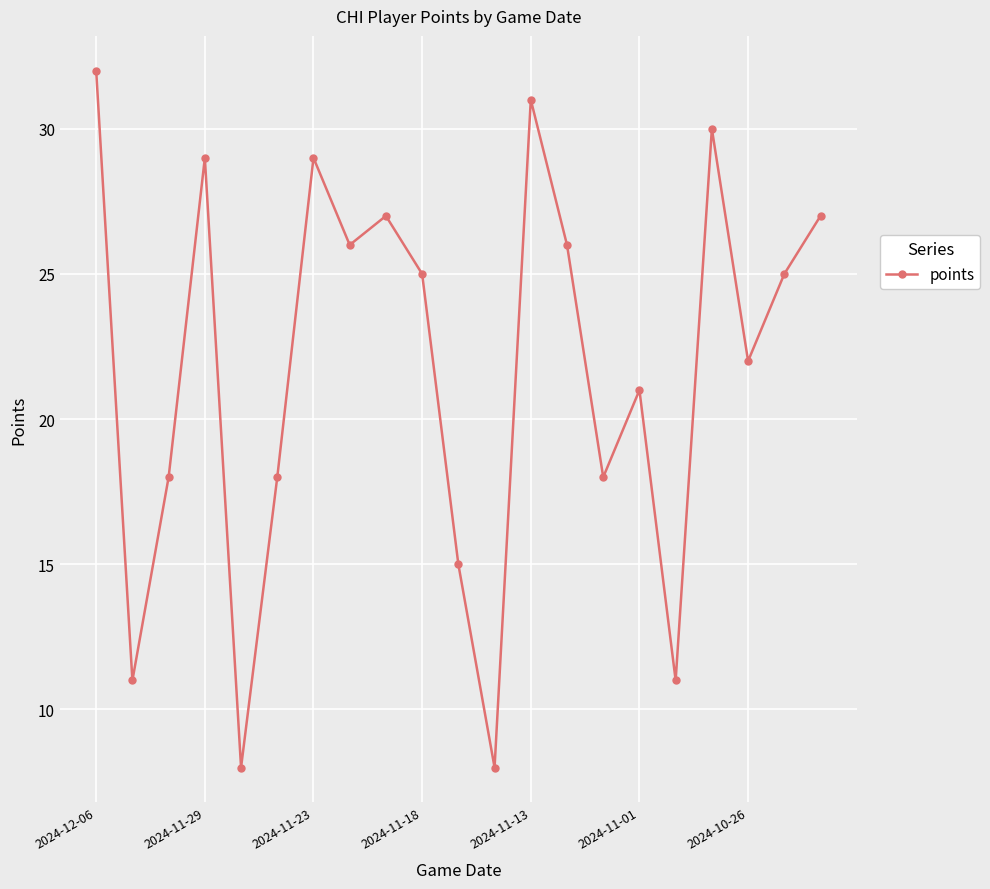

How many points are lower than both their immediate neighbors (excluding endpoints)?

7